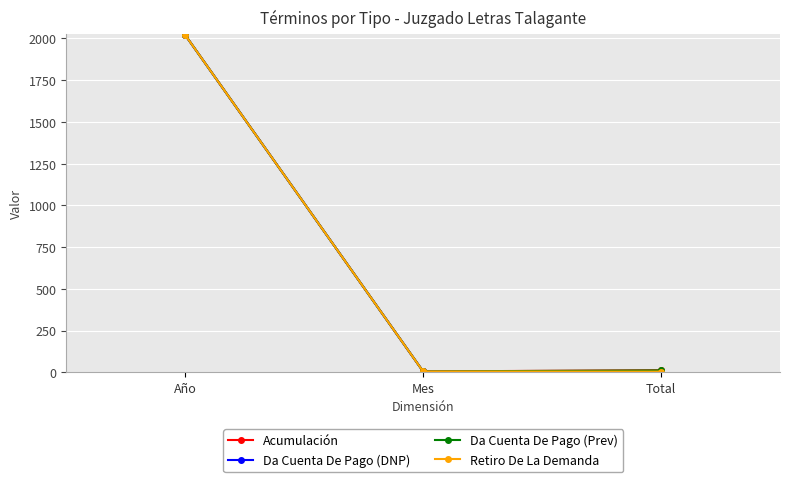

Is this an area chart (filled region under the line)?

No